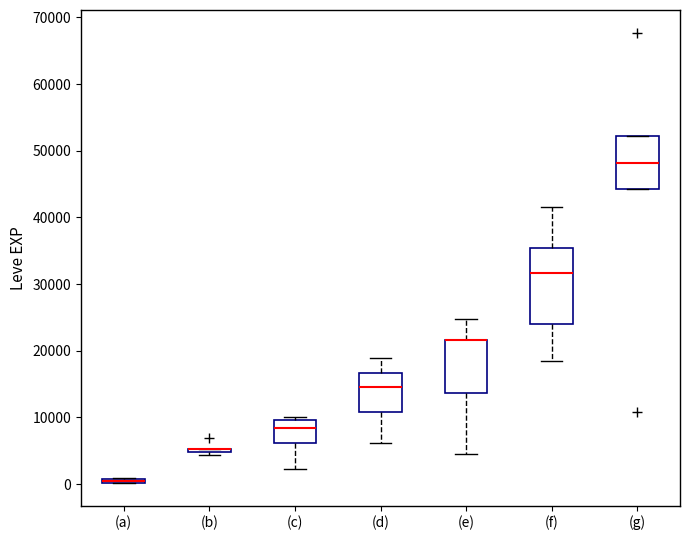

Where is the upper edge of the box for (a) on the y-axis? The values are not printed on the chart, so give them approximately, as read against the axis.

1000